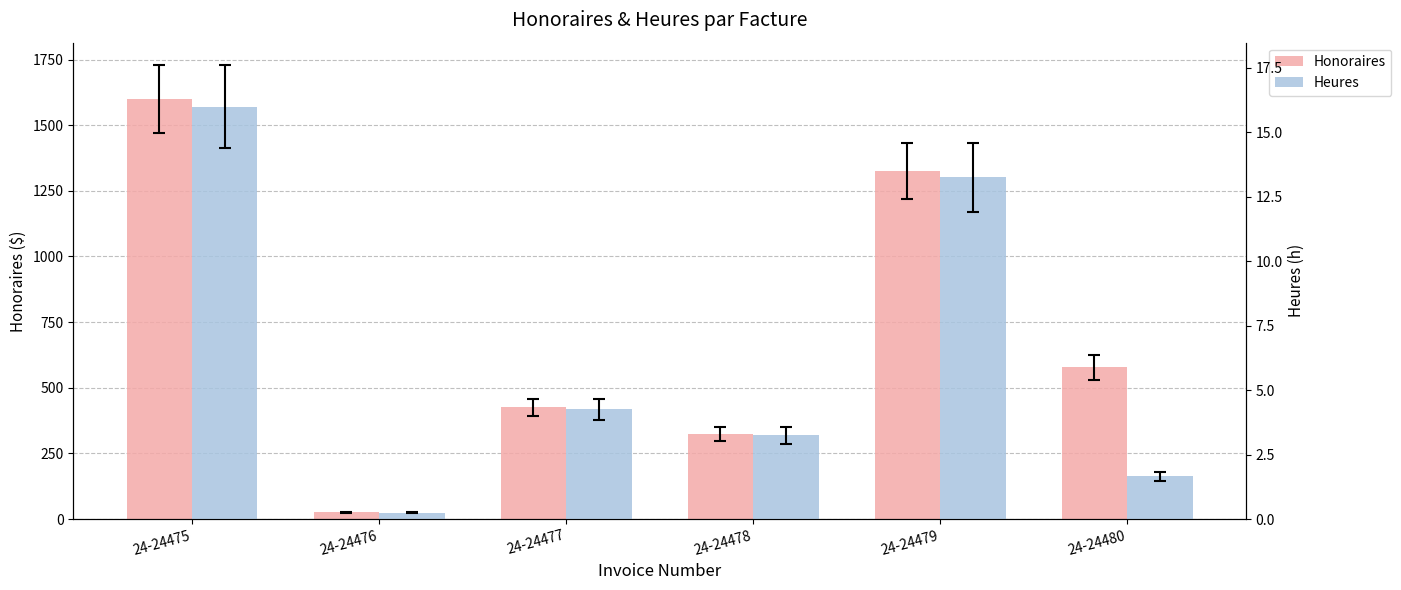

Which has a higher value, 24-24480 or 24-24478?

24-24480